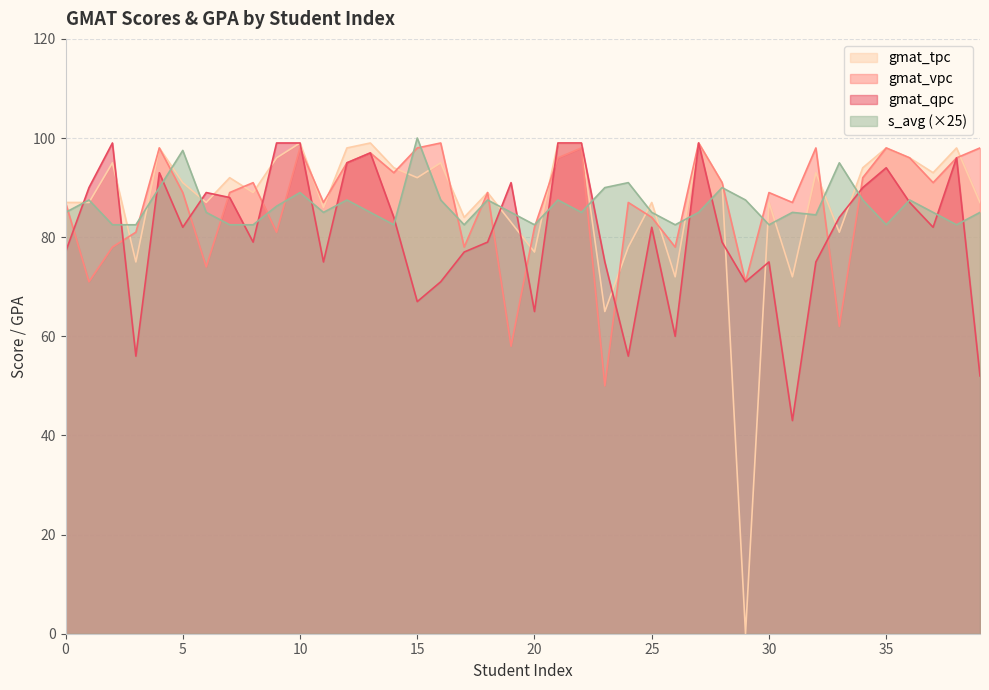

What is the approximate value of s_avg (×25) at 35?

82.5